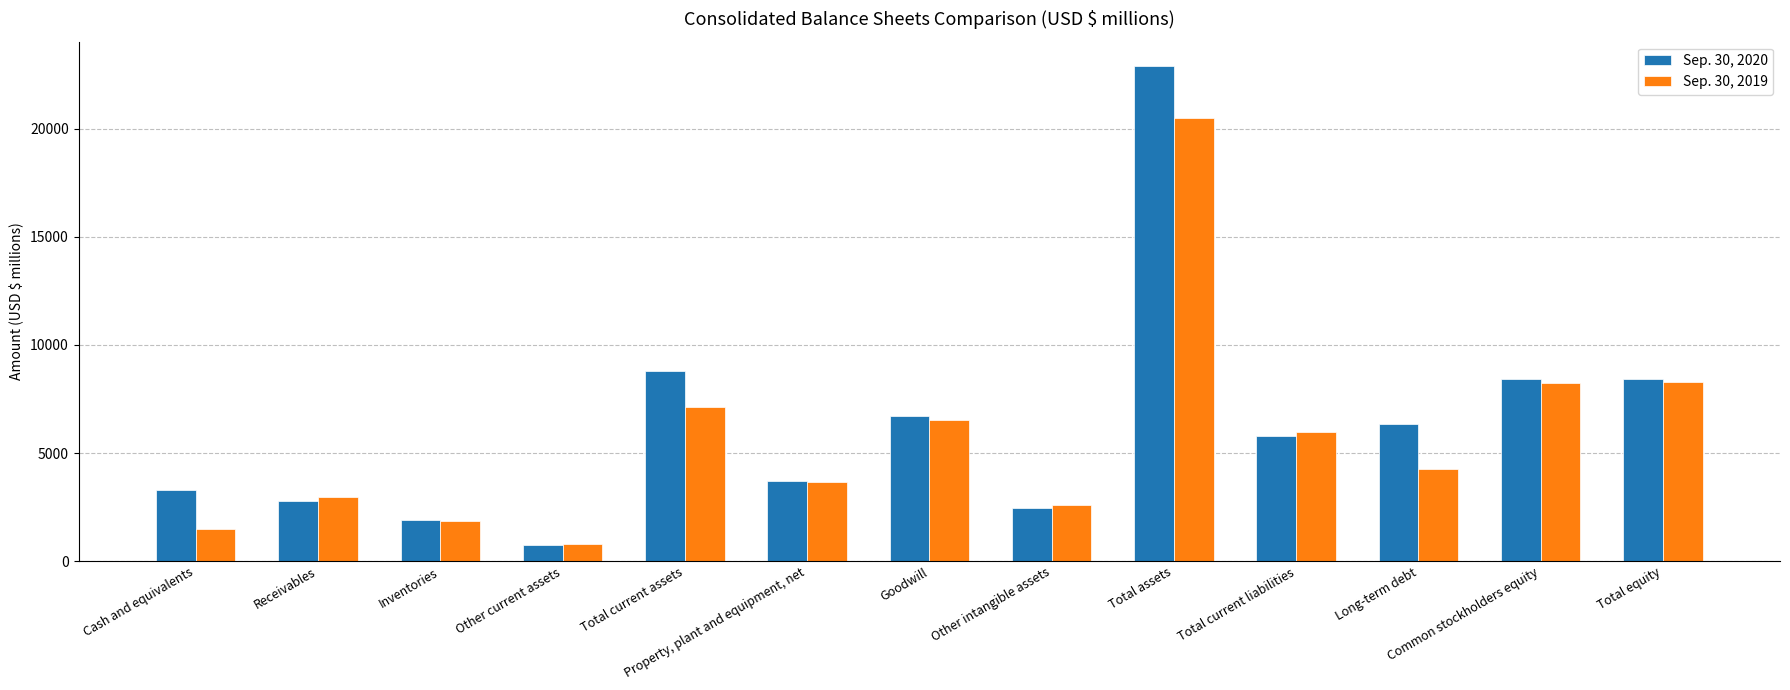

Are the bars grouped side by side (vs. stacked)?

Yes